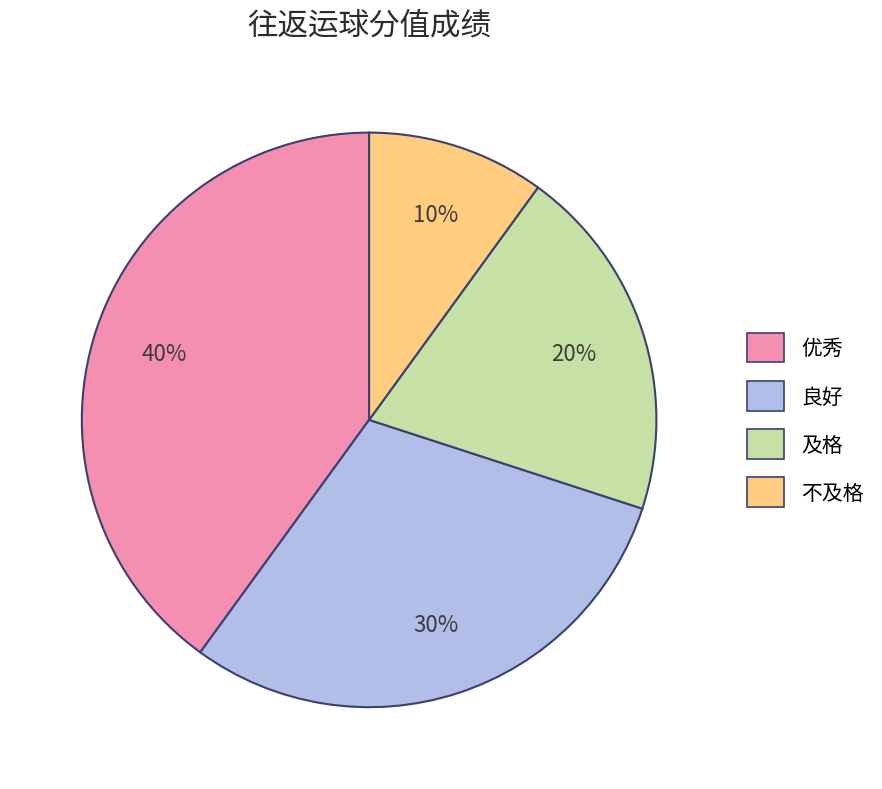

Rank the categories by value from highest to lowest.

优秀, 良好, 及格, 不及格